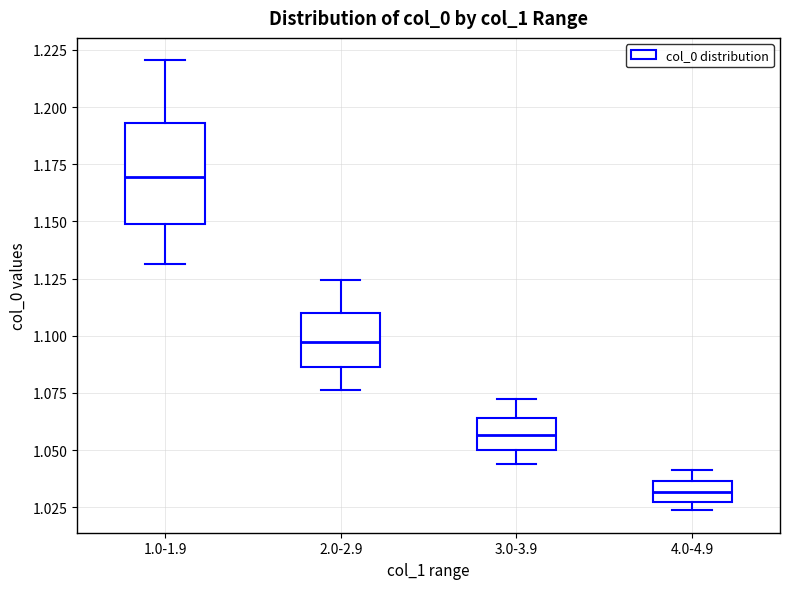

Where is the upper edge of the box for 2.0-2.9 on the y-axis? The values are not printed on the chart, so give them approximately, as read against the axis.

1.110